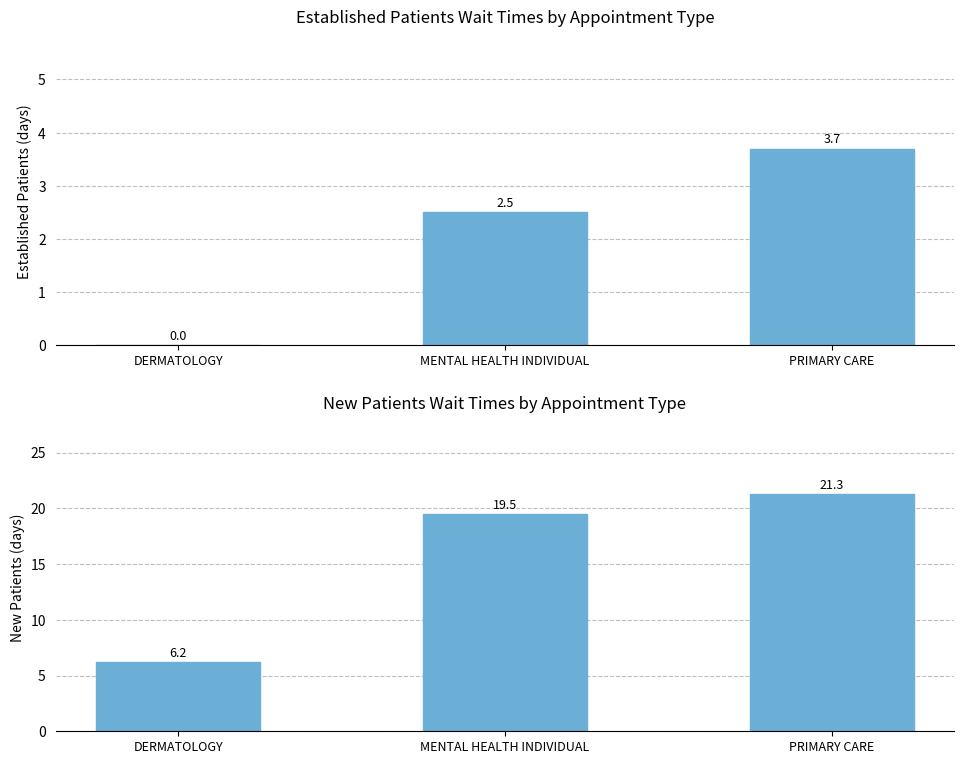

How many groups of bars are there?

3